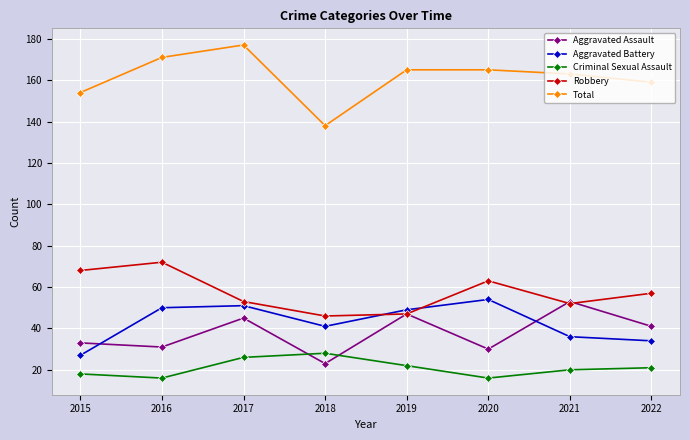

At which category does Aggravated Assault reach its first local valley?

2016